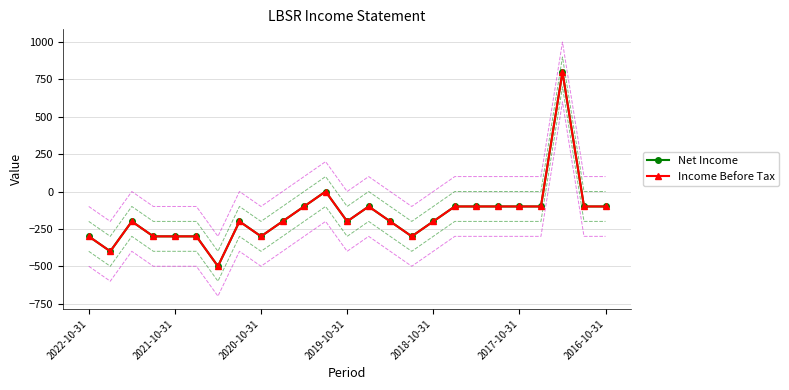

True or false: Net Income and Income Before Tax intersect in this chart.

False